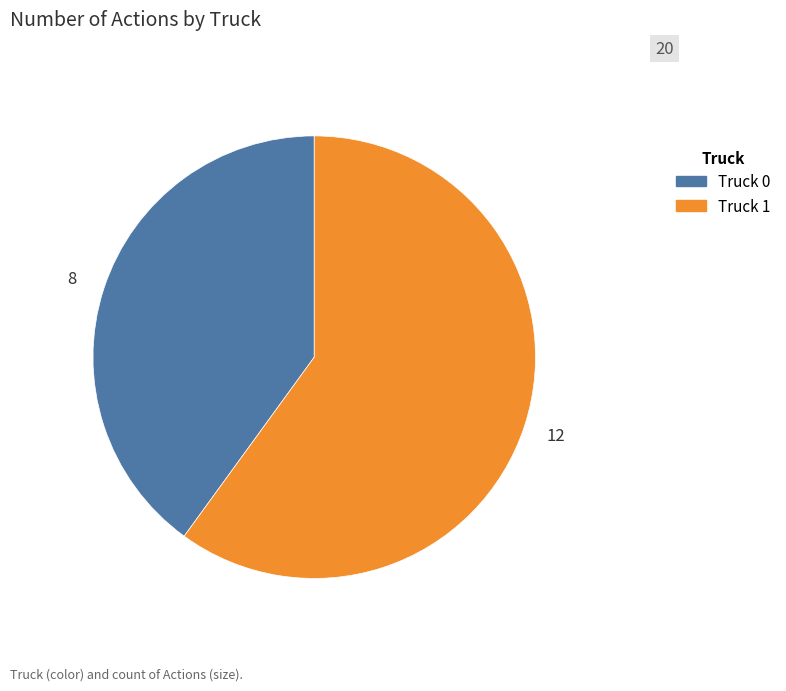

How many segments does this pie chart have?

2